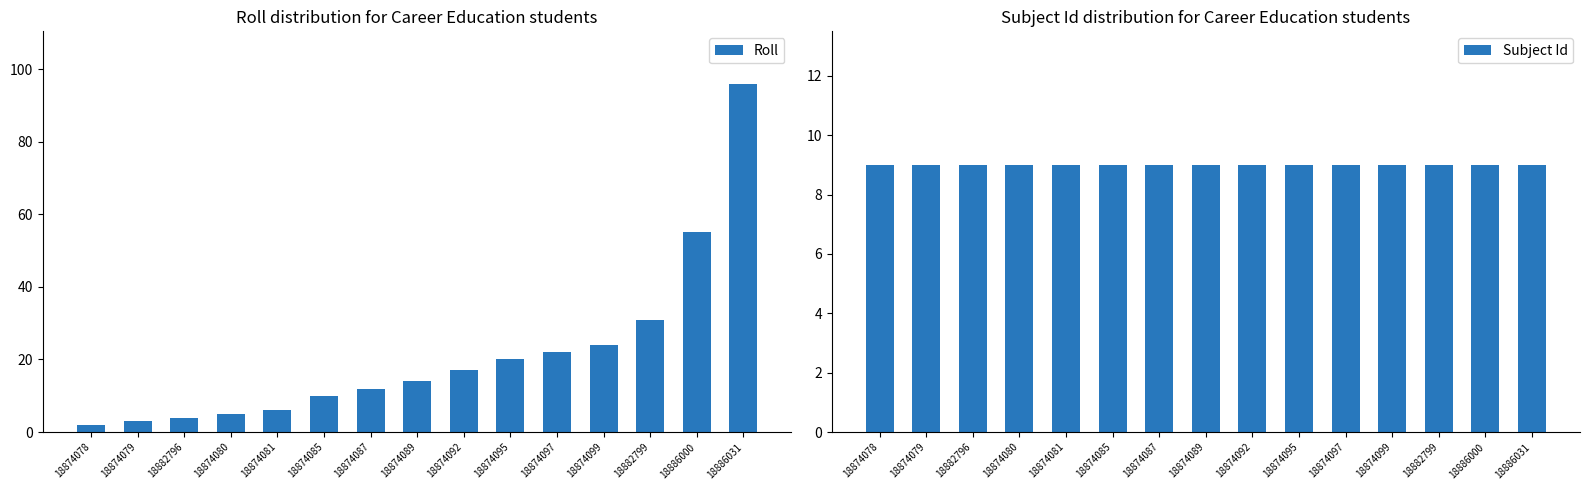

Reading left to right, extract all data points from this chart.

Roll: 2	3	4	5	6	10	12	14	17	20	22	24	31	55	96
Subject Id: 9	9	9	9	9	9	9	9	9	9	9	9	9	9	9